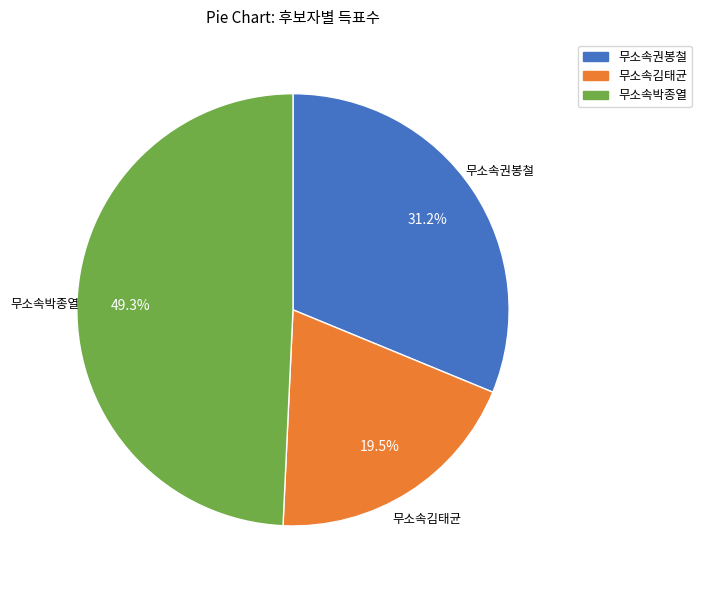

Does 무소속권봉철 account for over 50% of the chart?

No